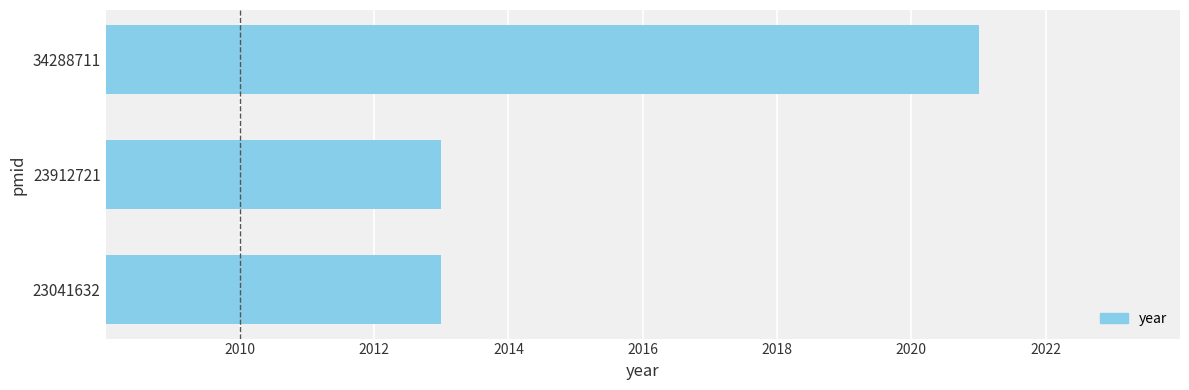

Which category has the highest value across all series?

34288711